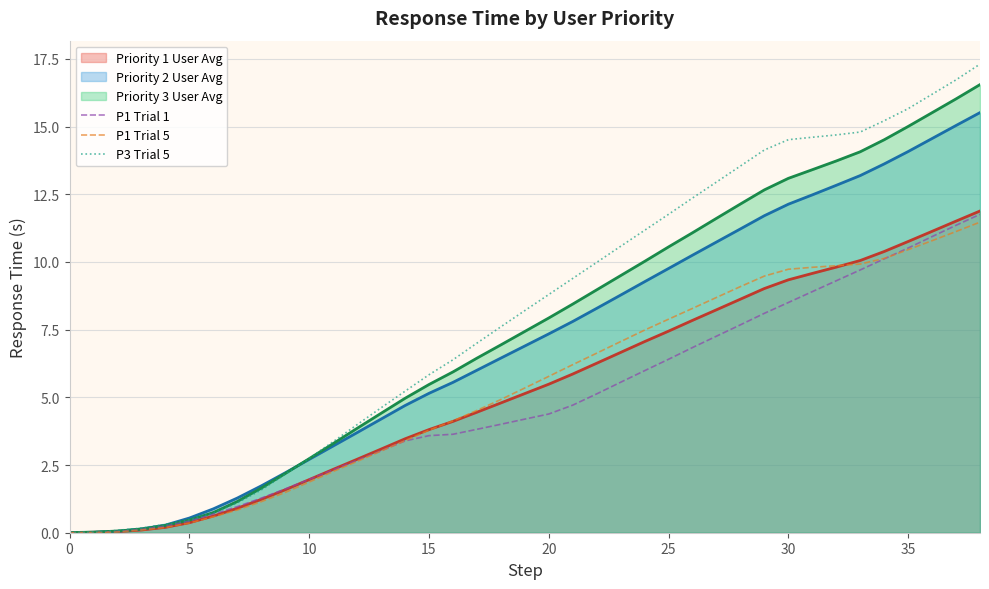

Read the P1 Trial 1 value at 37.

11.4